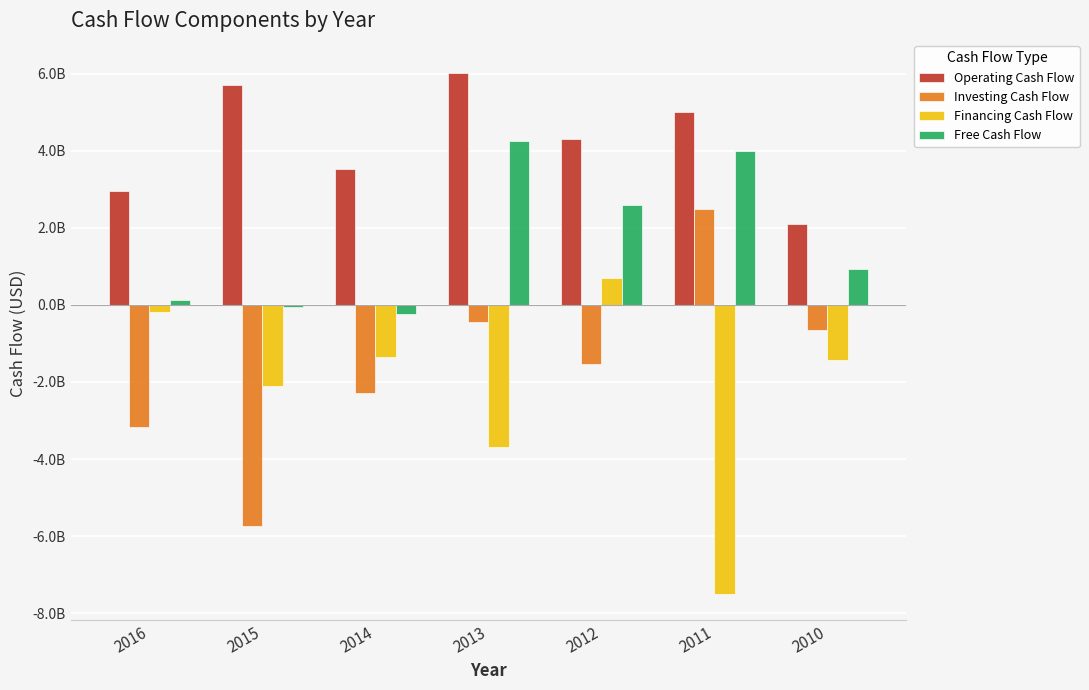

What are all the series names shown in the legend?

Operating Cash Flow, Investing Cash Flow, Financing Cash Flow, Free Cash Flow